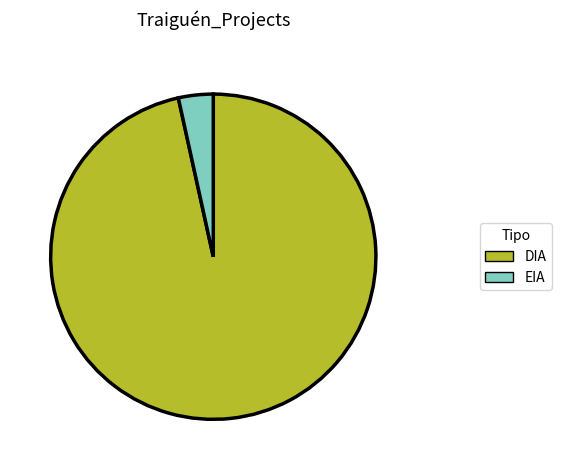

Which category has the smallest portion of the pie?

EIA